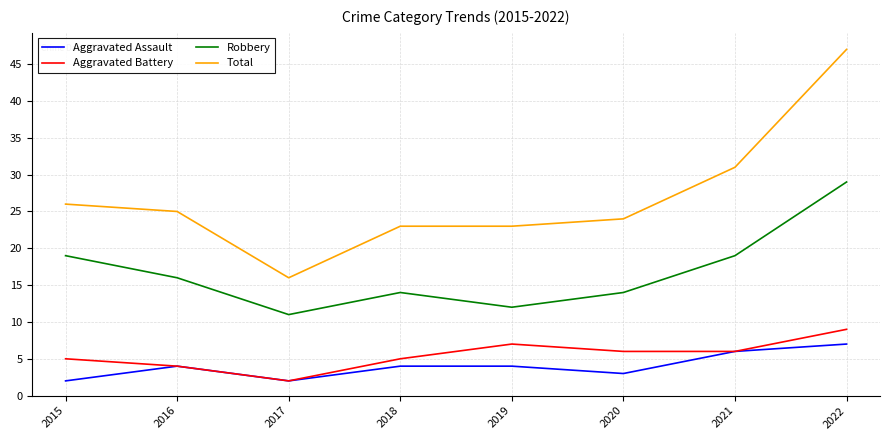

True or false: Robbery and Aggravated Battery cross at least once.

False